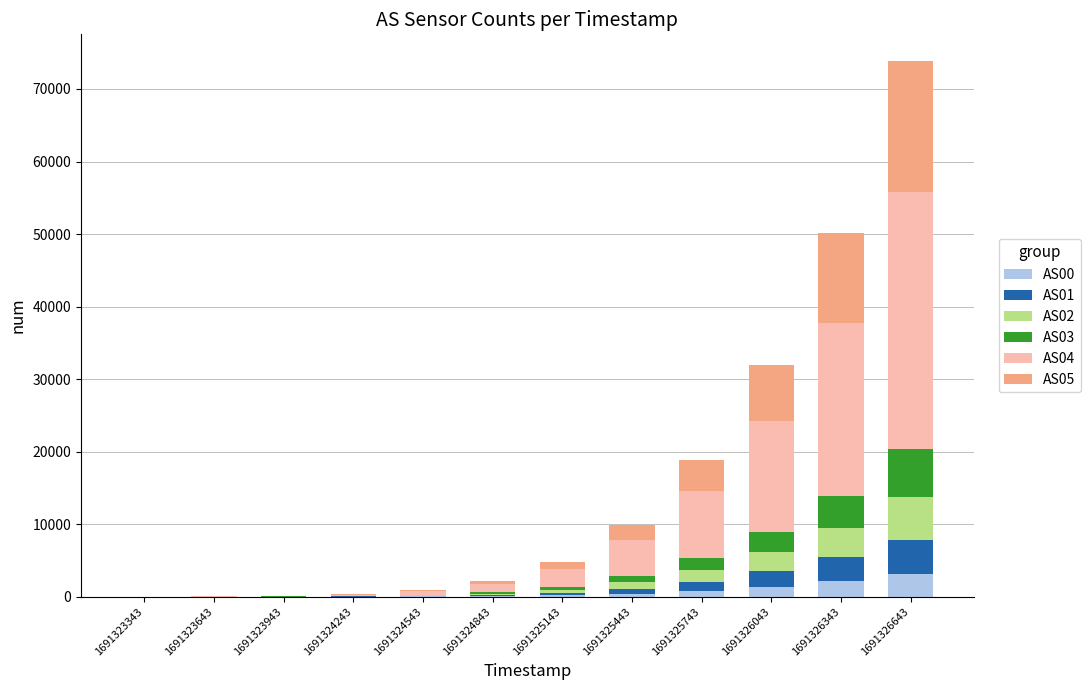

At which category is the sum across all series the highest?

1691326643